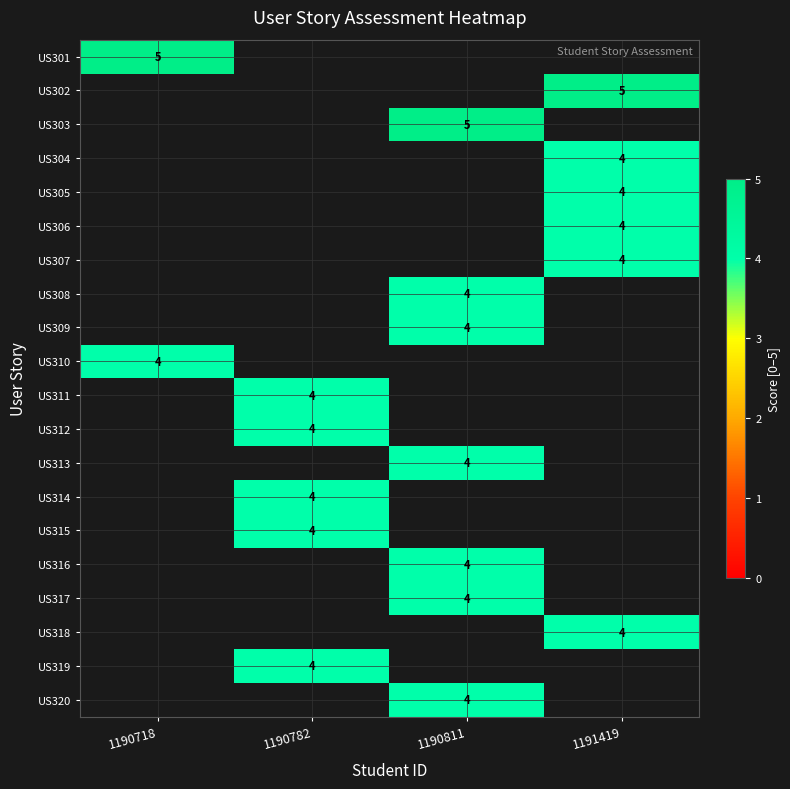

The value of US302 at 1191419 is 5. True or false?

True